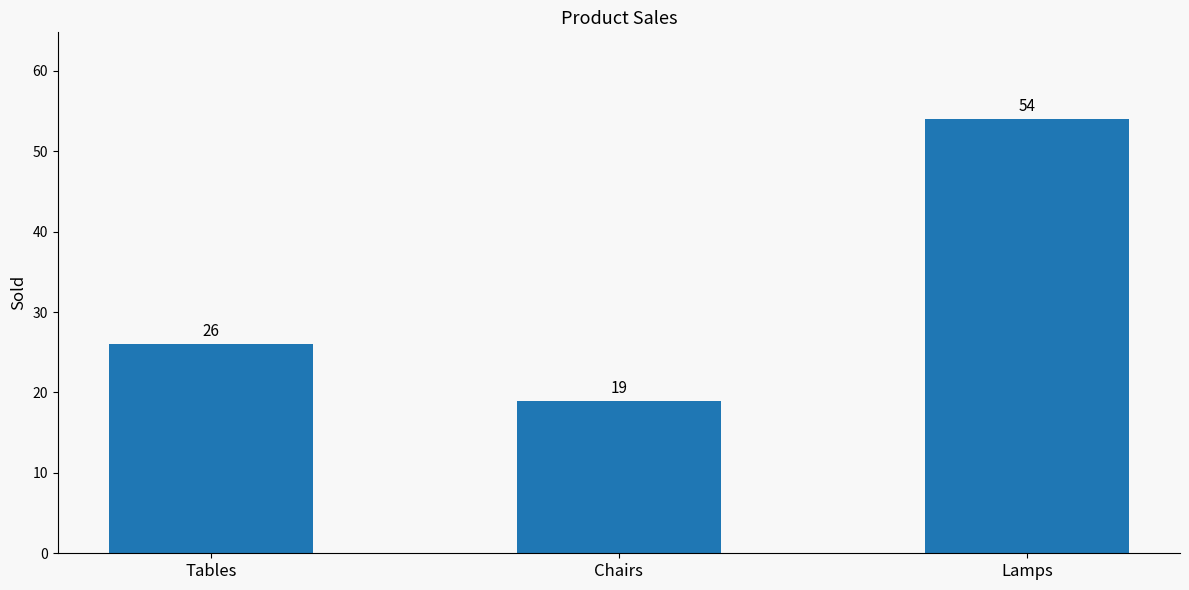

Rank the categories by value from highest to lowest.

Lamps, Tables, Chairs